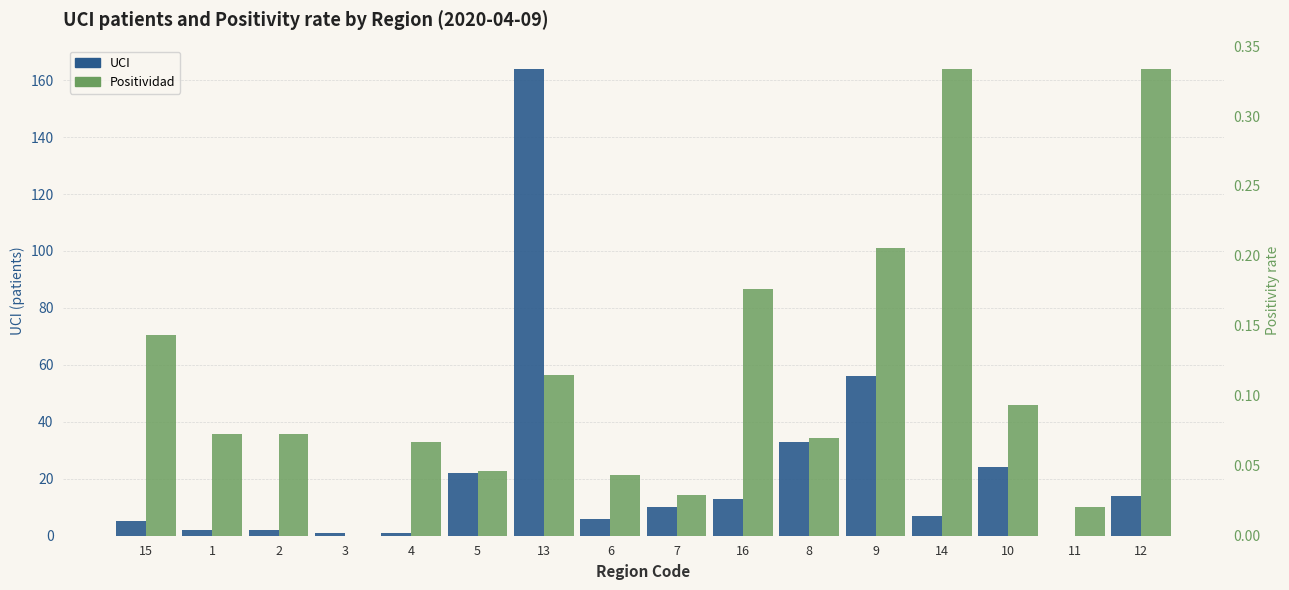

Reading left to right, list all the values displayed in this chart.

UCI: 5.0	2.0	2.0	1.0	1.0	22.0	164.0	6.0	10.0	13.0	33.0	56.0	7.0	24.0	0.0	14.0
Positividad: 0.1	0.1	0.1	0.0	0.1	0.0	0.1	0.0	0.0	0.2	0.1	0.2	0.3	0.1	0.0	0.3